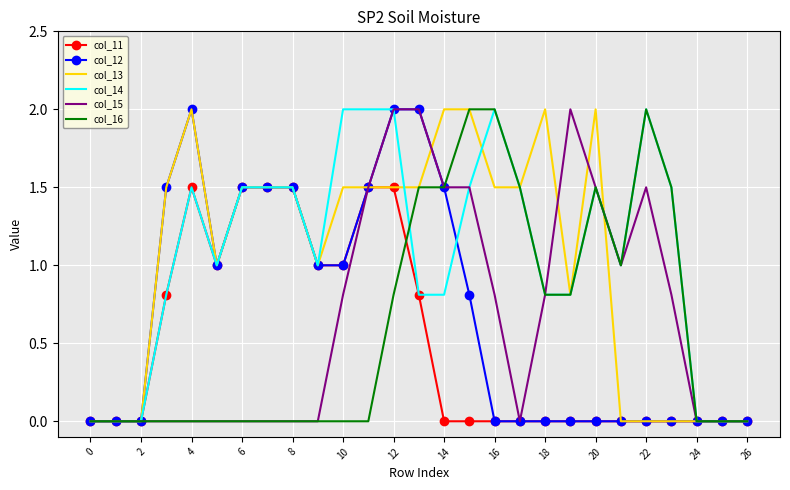

What is the maximum value for col_14?

2.0